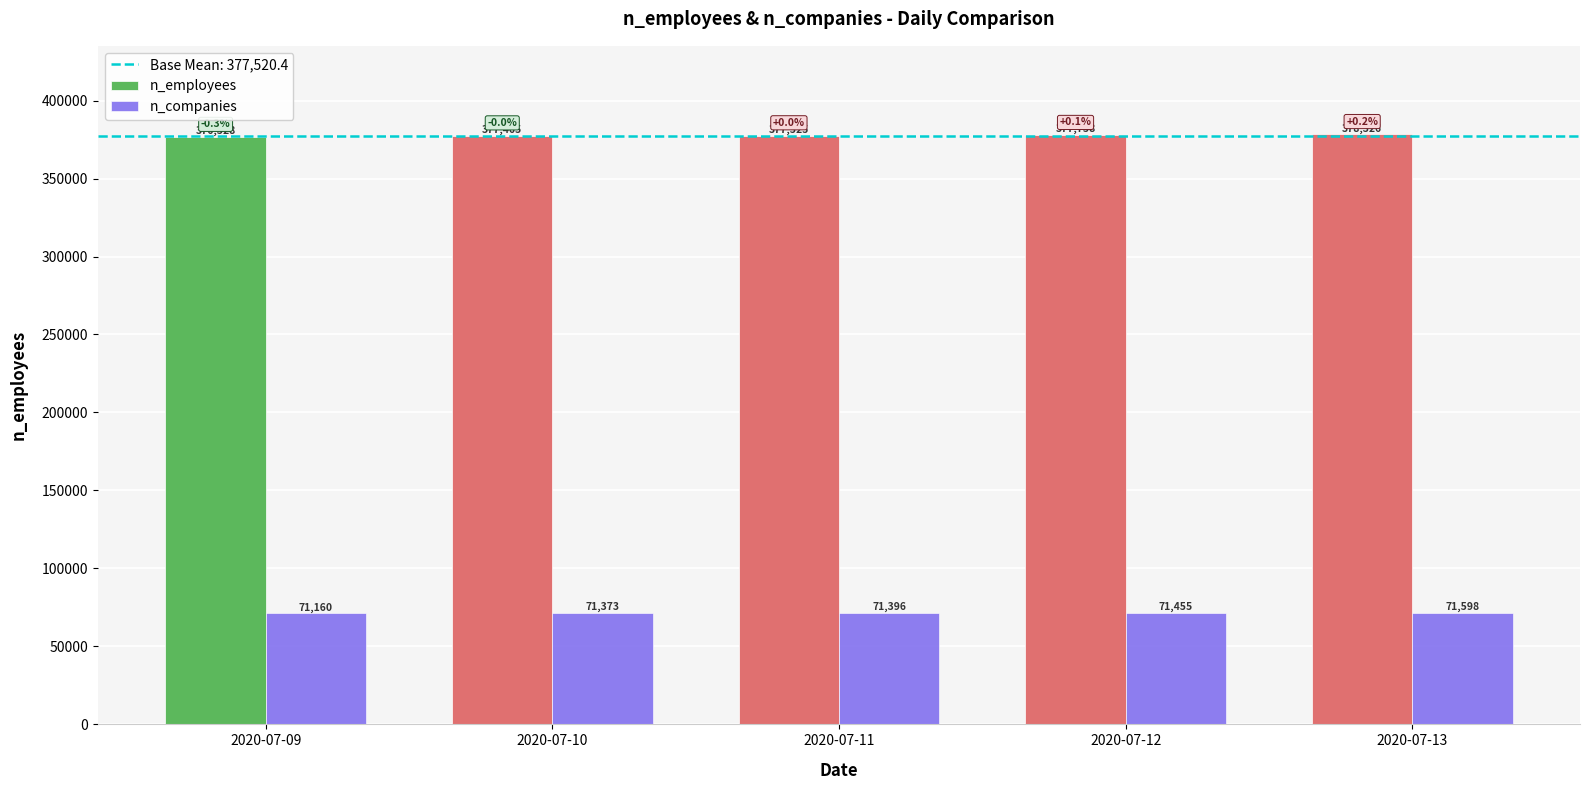

What is the value of the n_employees bar at the 2nd from the left?

377465